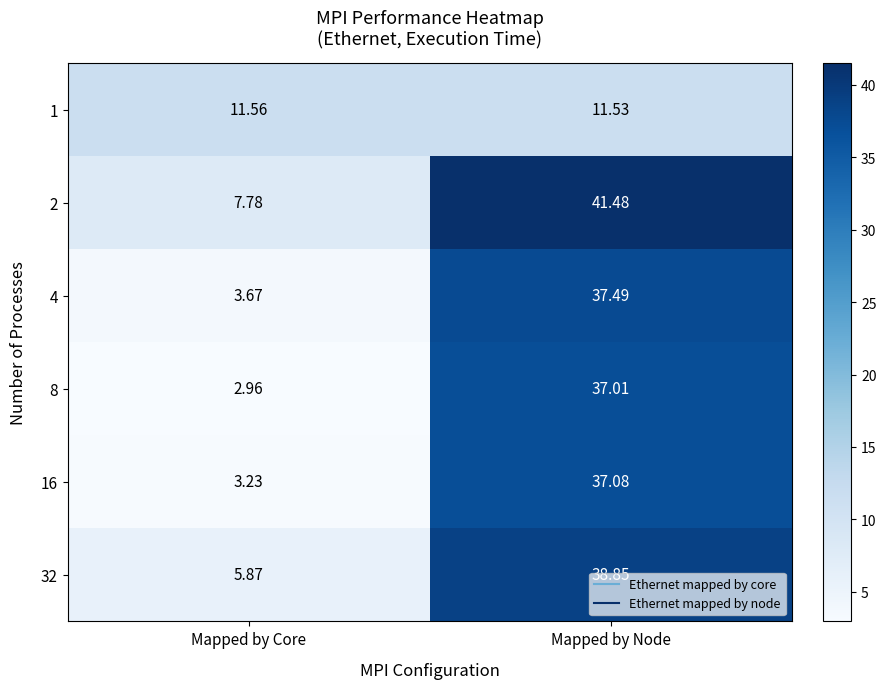

At which label does 32 first exceed 38?

Mapped by Node